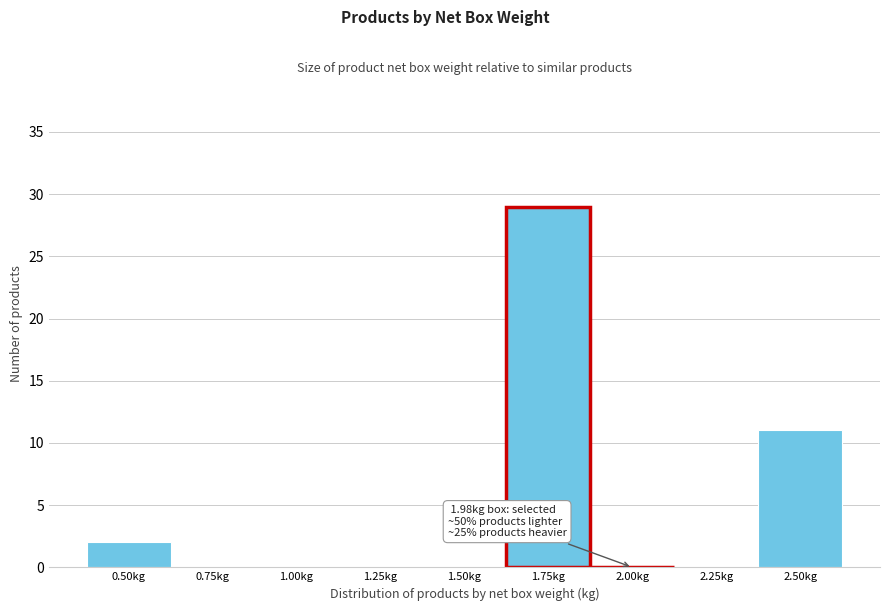

Reading left to right, extract all data points from this chart.

0.50kg=2	0.75kg=0	1.00kg=0	1.25kg=0	1.50kg=0	1.75kg=29	2.00kg=0	2.25kg=0	2.50kg=11